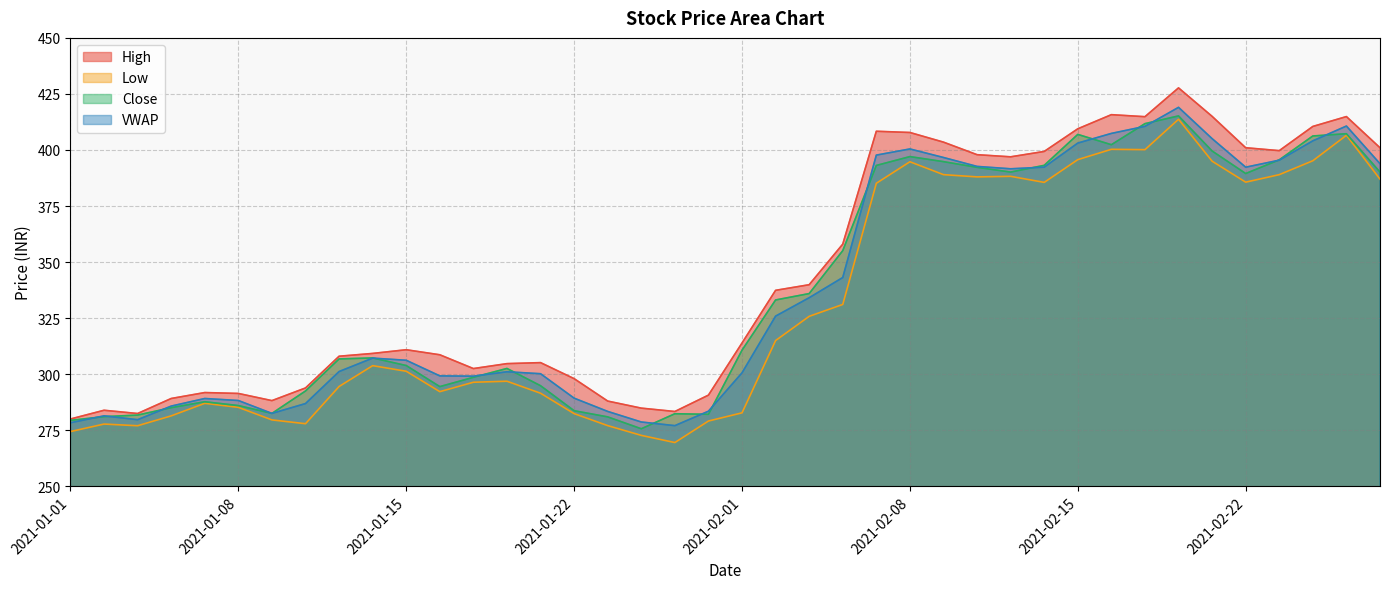

What is the difference between the maximum and minimum values in the Low series?

144.2